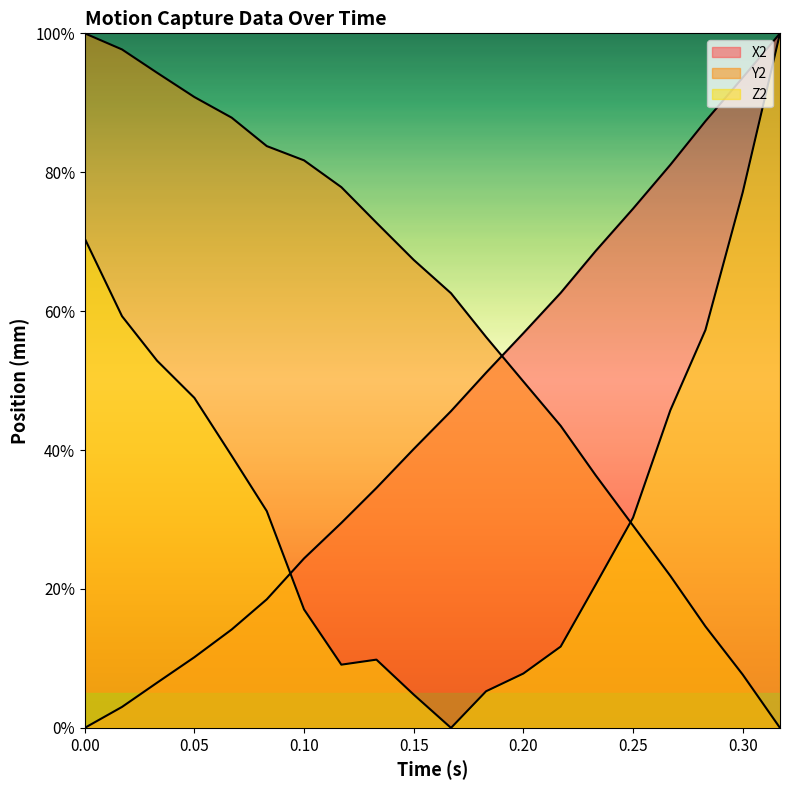

What position from the right is 0.267?

4